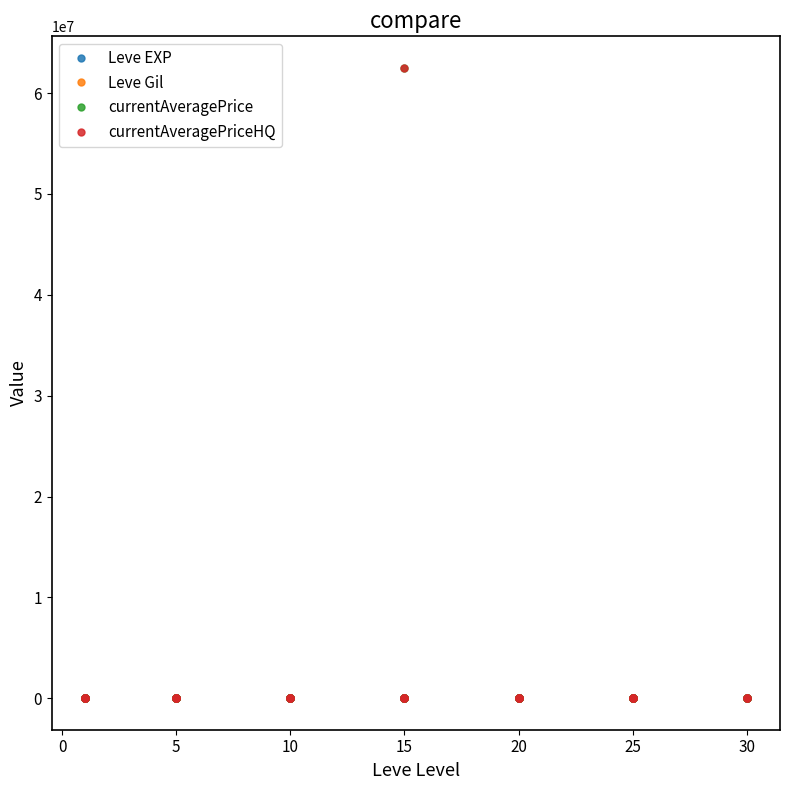

Where is the first local maximum for Leve Gil?

5